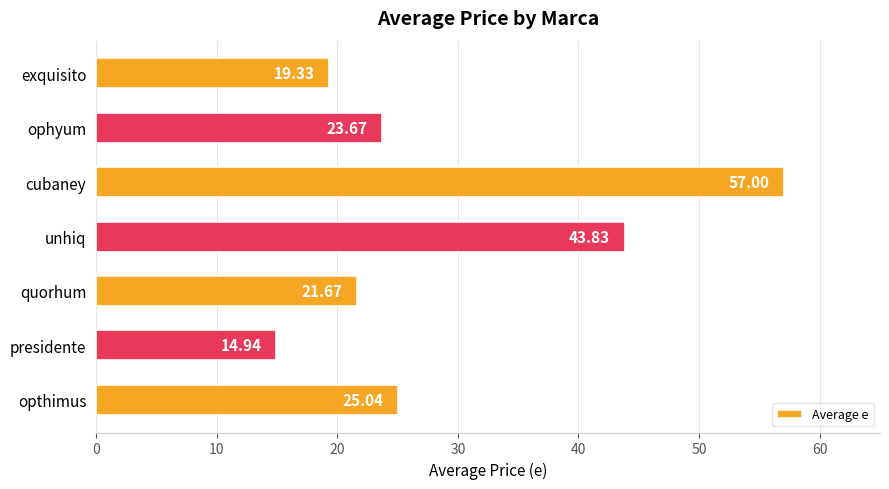

Which label corresponds to the smallest value in the chart?

presidente